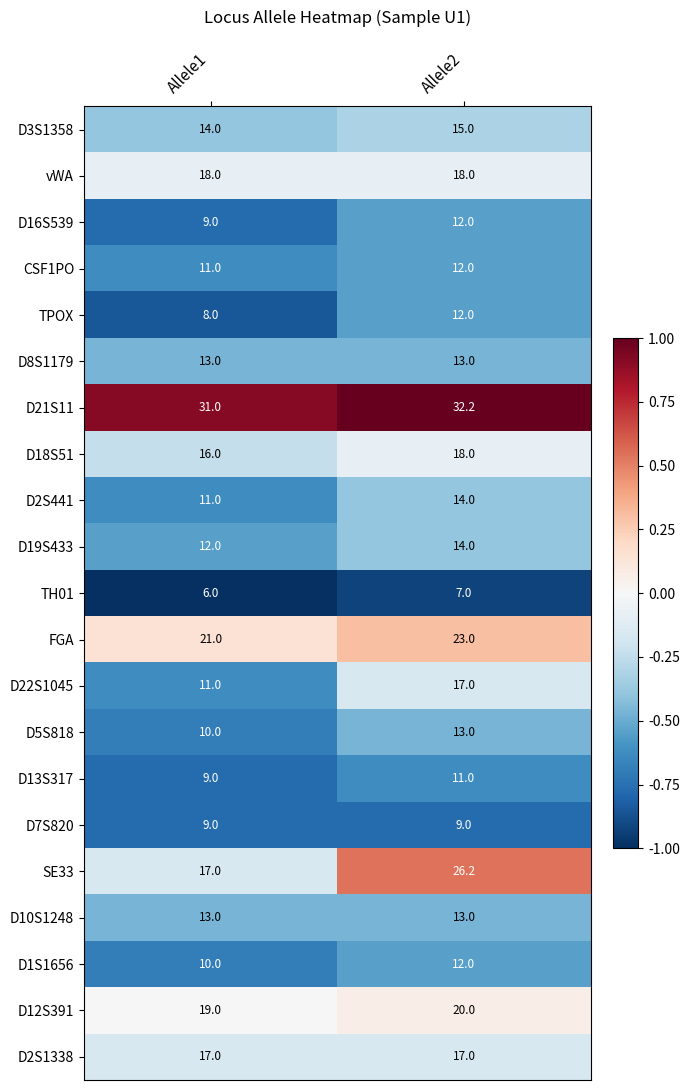

What is the approximate value of D19S433 at Allele2?

14.0